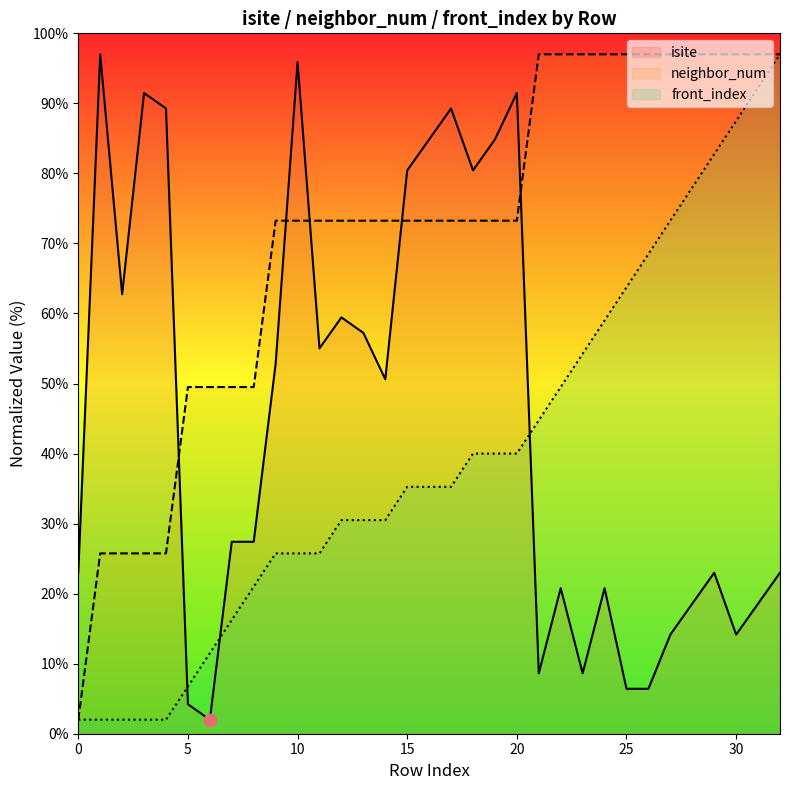

What are all the series names shown in the legend?

isite, neighbor_num, front_index